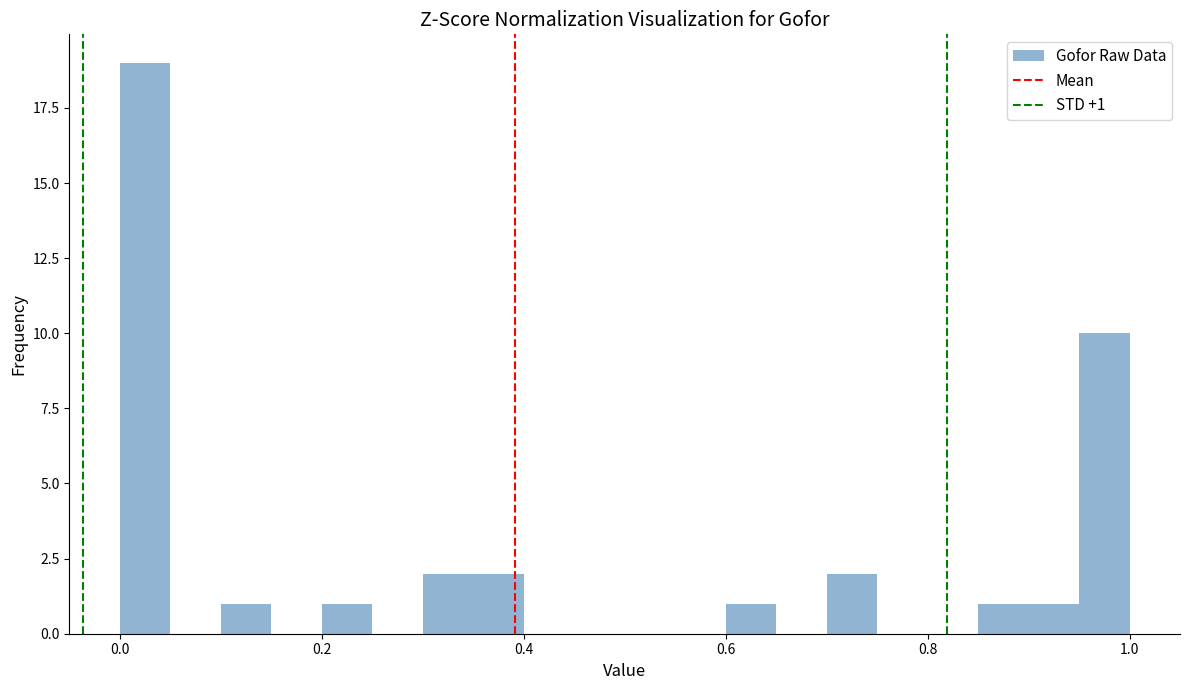

Around what value on the x-axis is the tallest bar? Give the approximate position of its centre, as read against the axis.

0.02